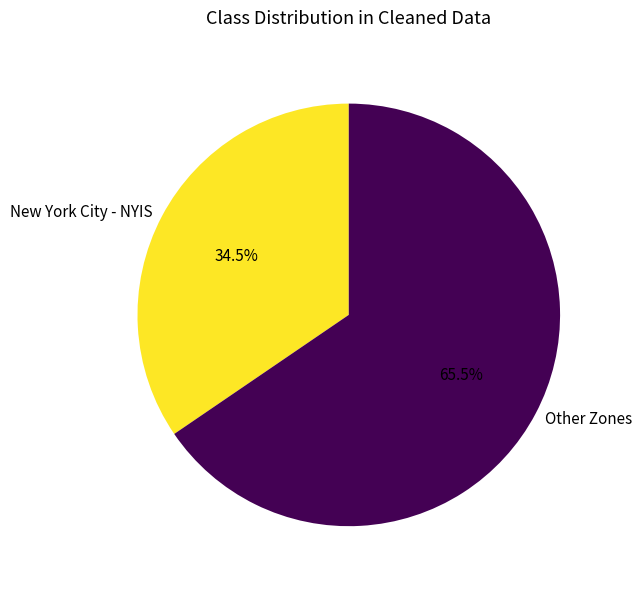

Count the number of slices in the pie.

2